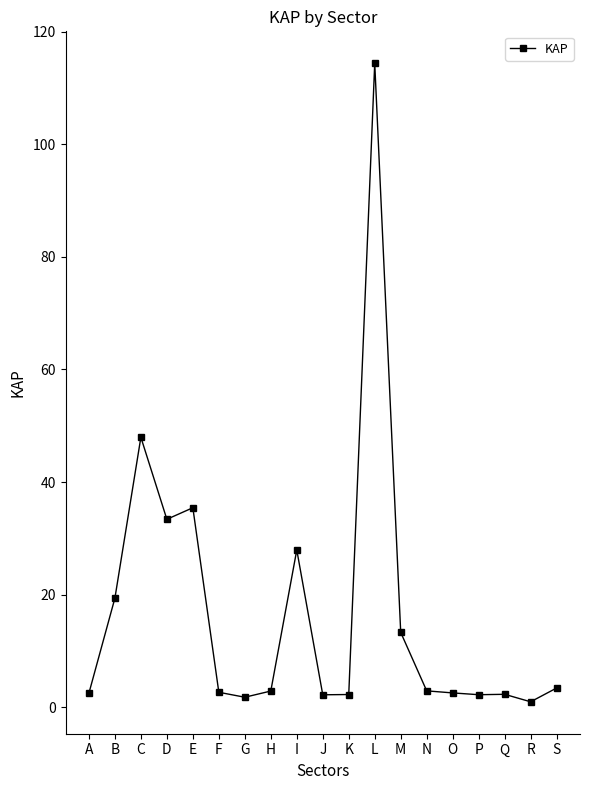

The chart shows a value of 2.9 at H. True or false?

True